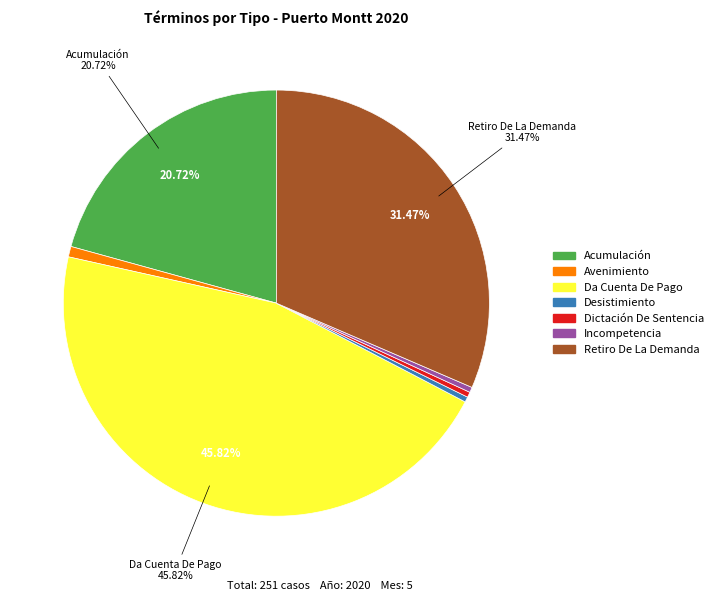

Count the number of slices in the pie.

7